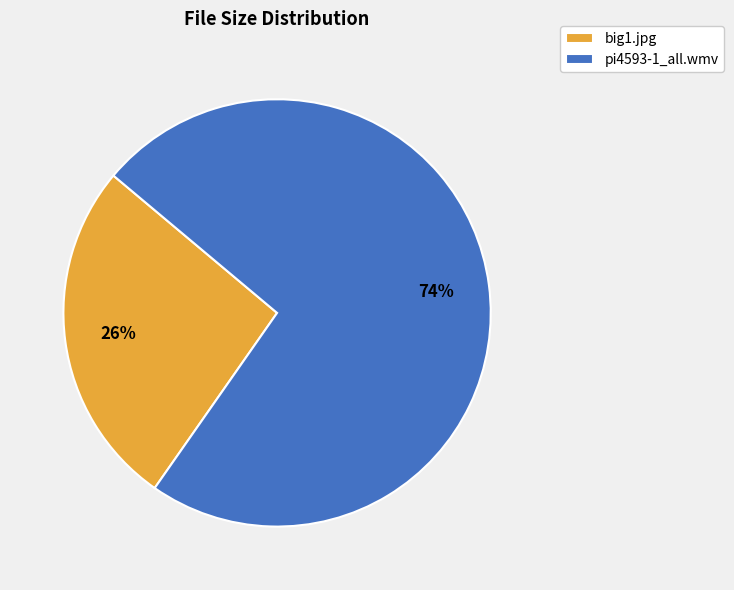

Which category has the biggest portion of the pie?

pi4593-1_all.wmv